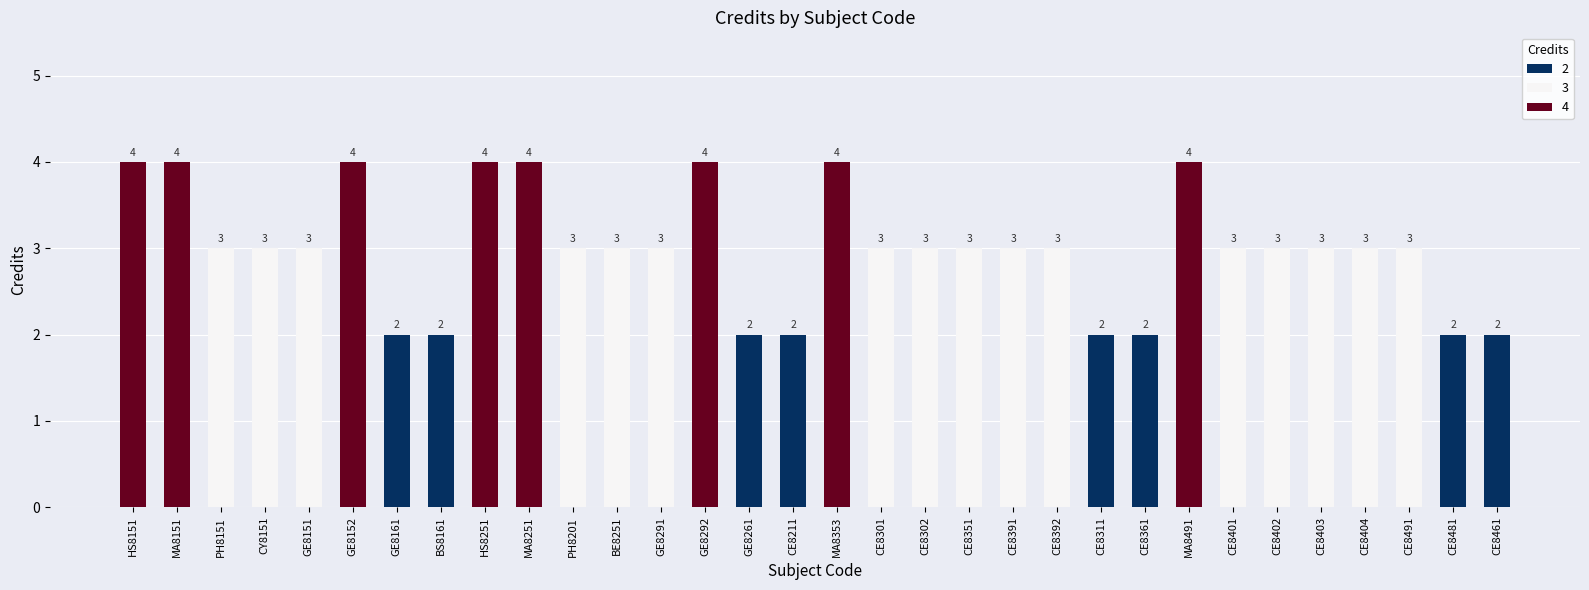

How many categories are shown in the chart?

32